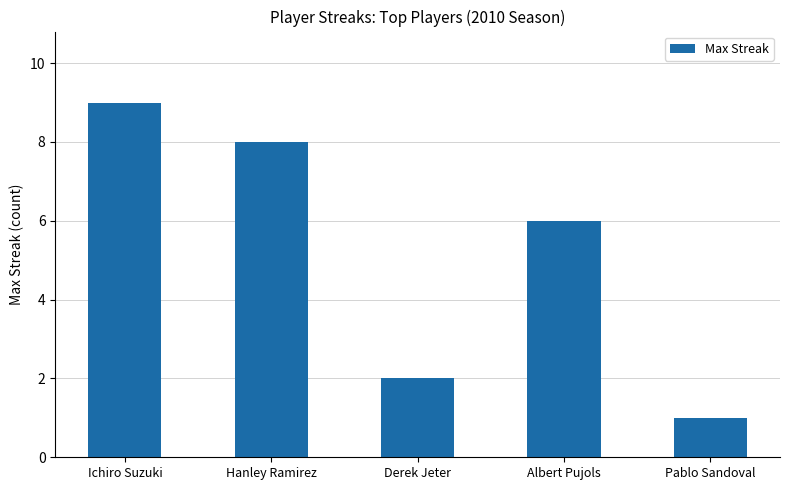

Is it true that the value at Hanley Ramirez is 11?

False